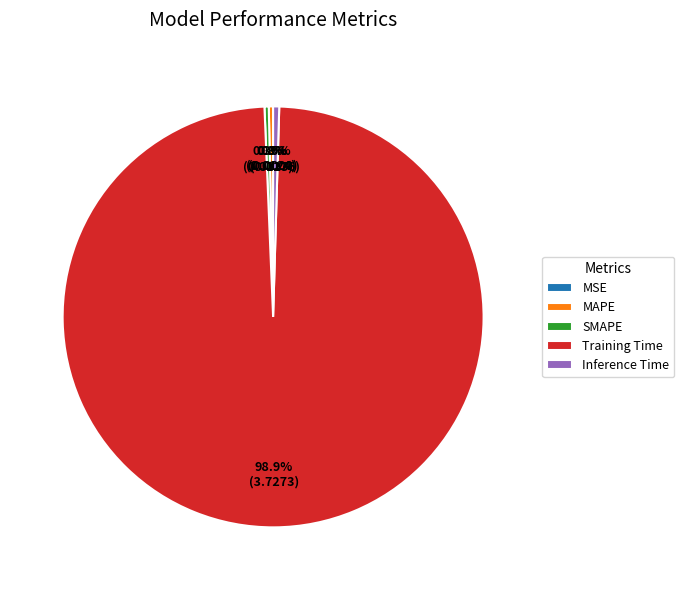

How much of the chart is everything except MAPE?

99.7%